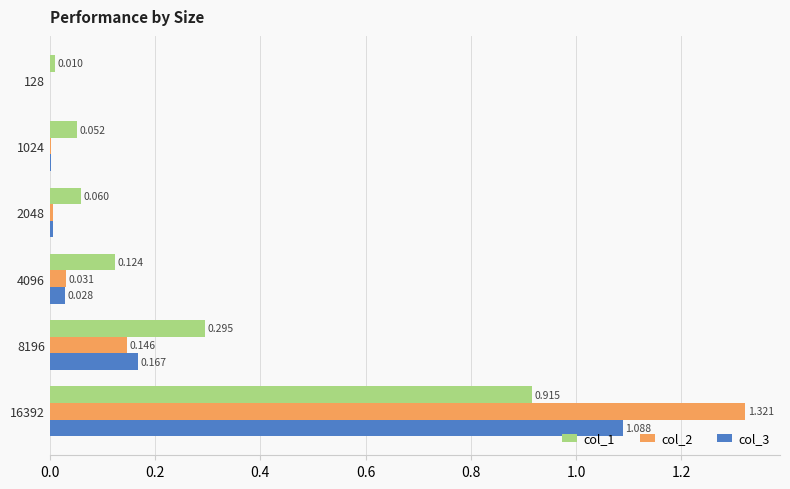

What are all the series names shown in the legend?

col_1, col_2, col_3